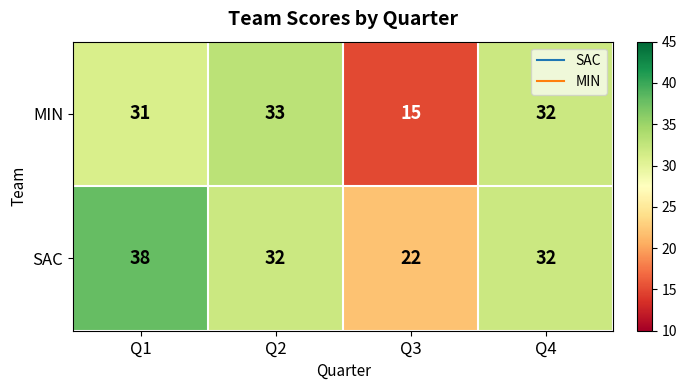

Between Q2 and Q4, which series saw the biggest shift?

MIN